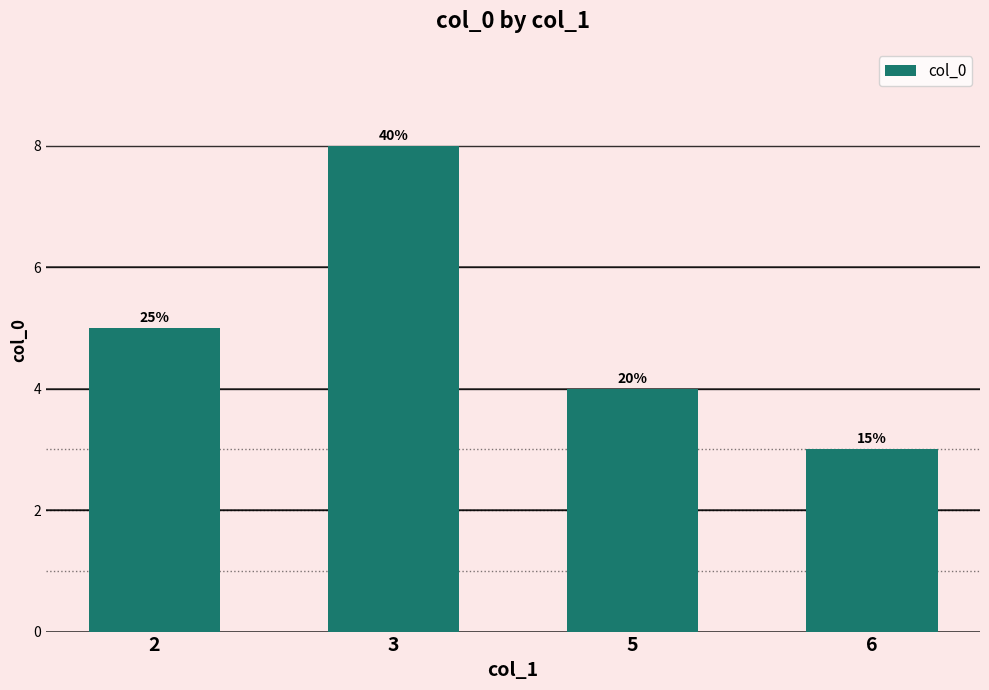

Reading right to left, list all the values displayed in this chart.

3	4	8	5